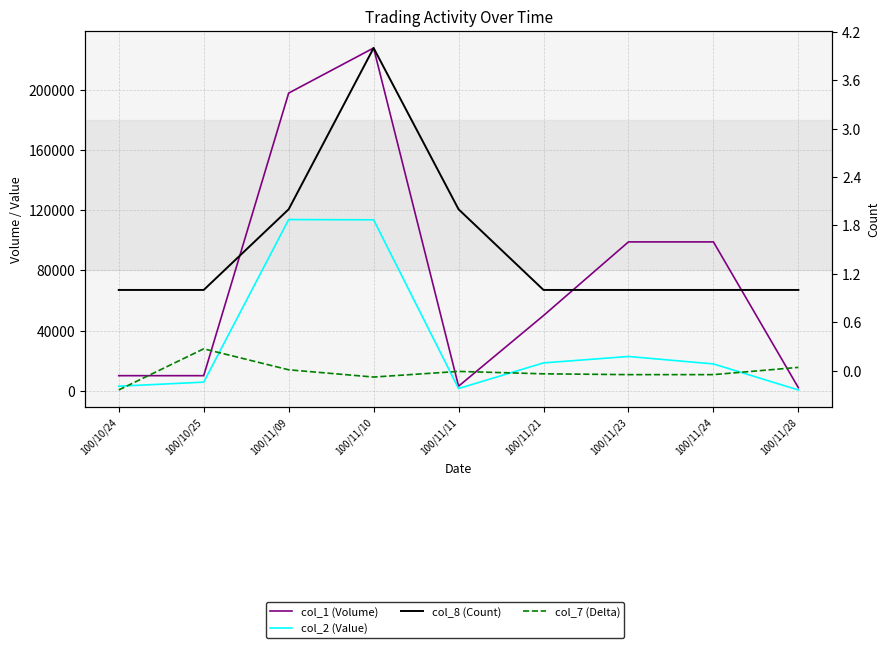

What is the label of the 4th point from the left?

100/11/10